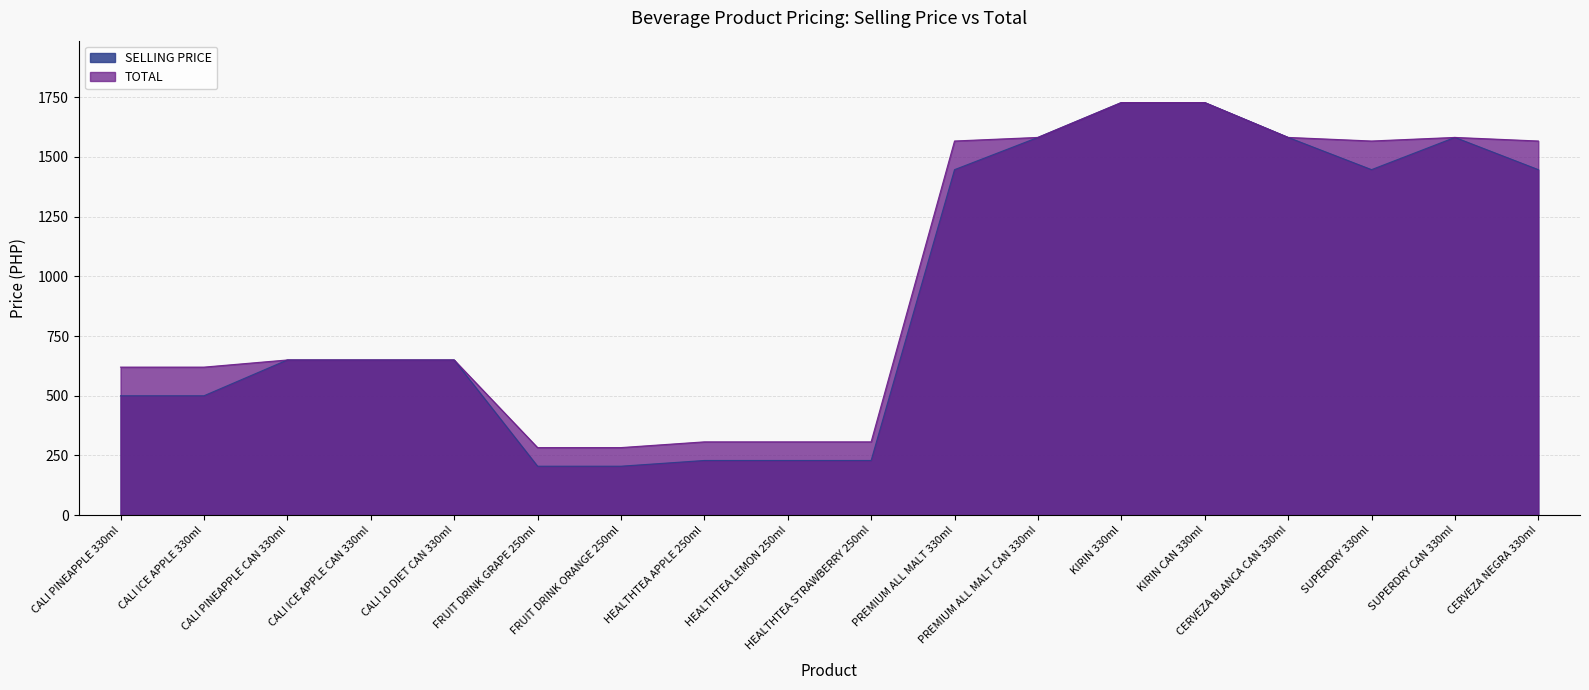

At which category does SELLING PRICE reach its first local valley?

SUPERDRY 330ml